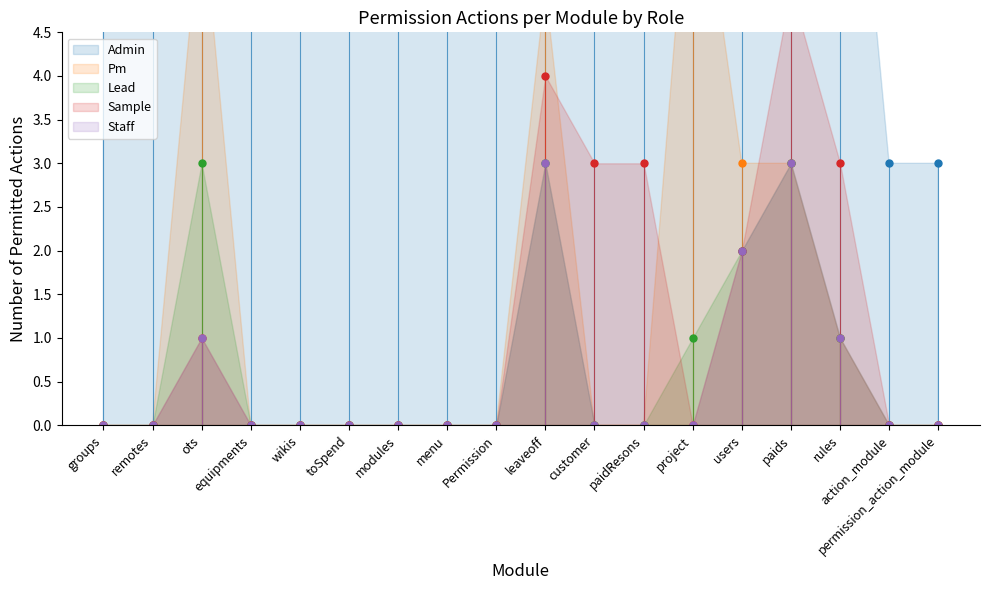

True or false: Staff has a value of -1 at wikis.

False